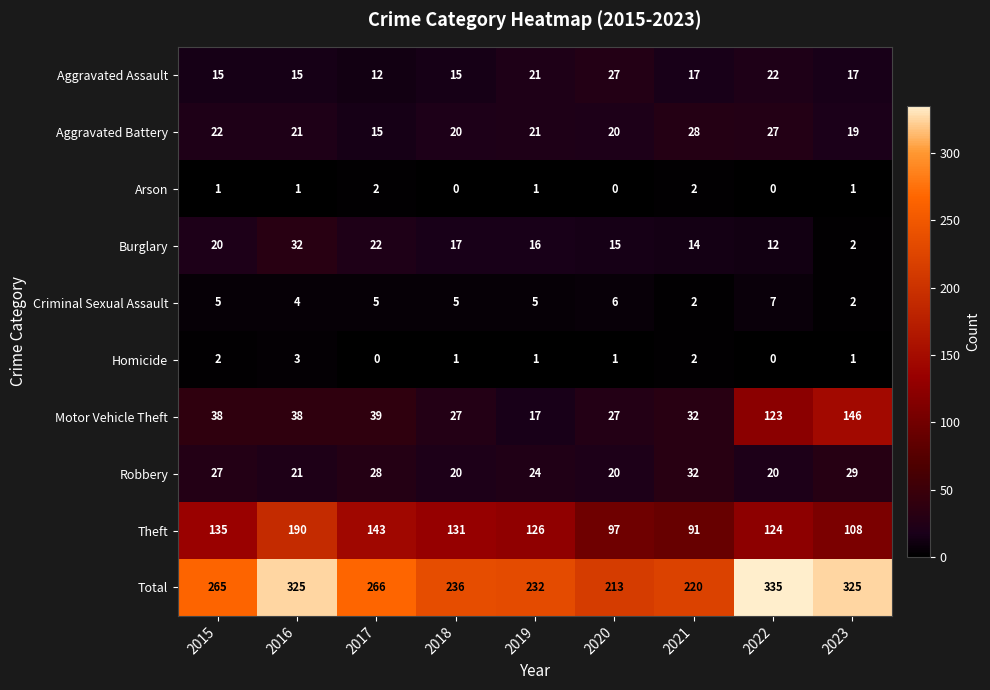

The Arson series shows 1 at 2023. True or false?

True